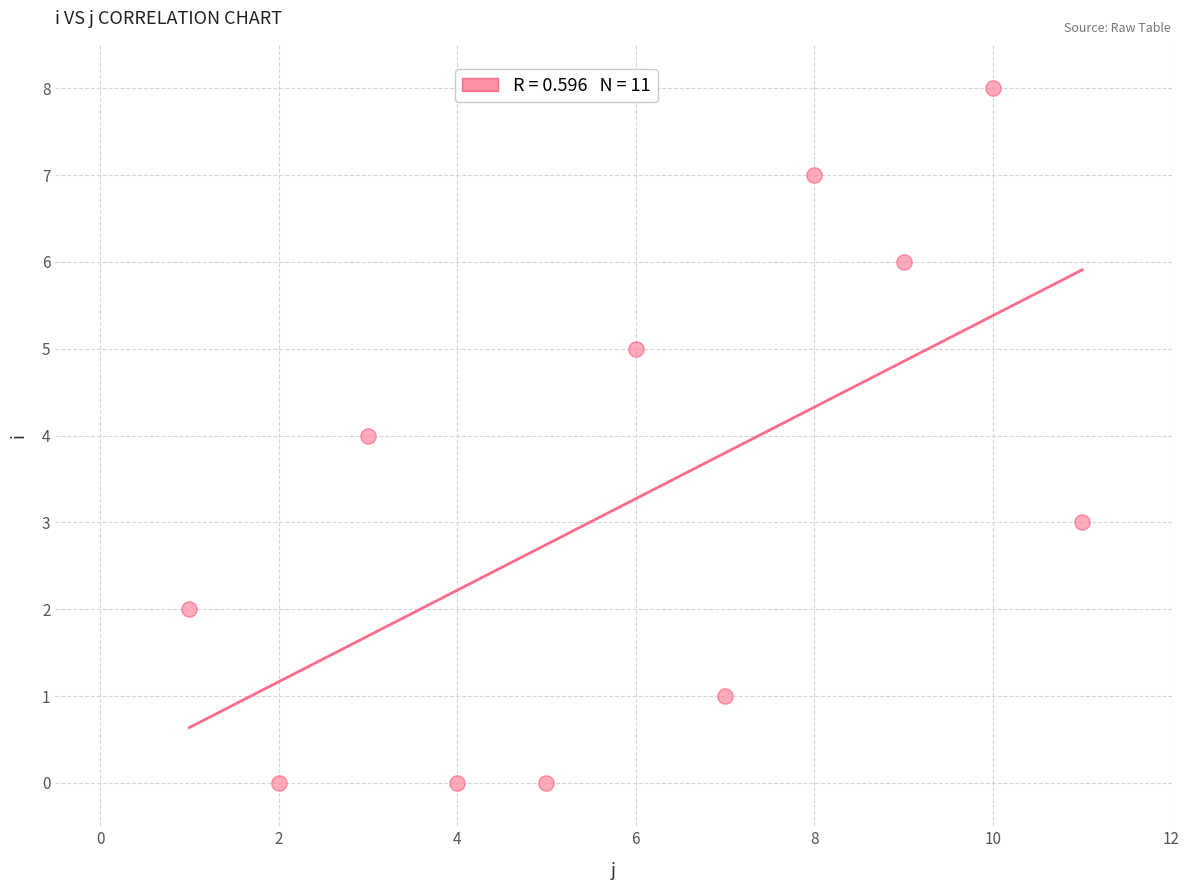

What is the average Y value?

3